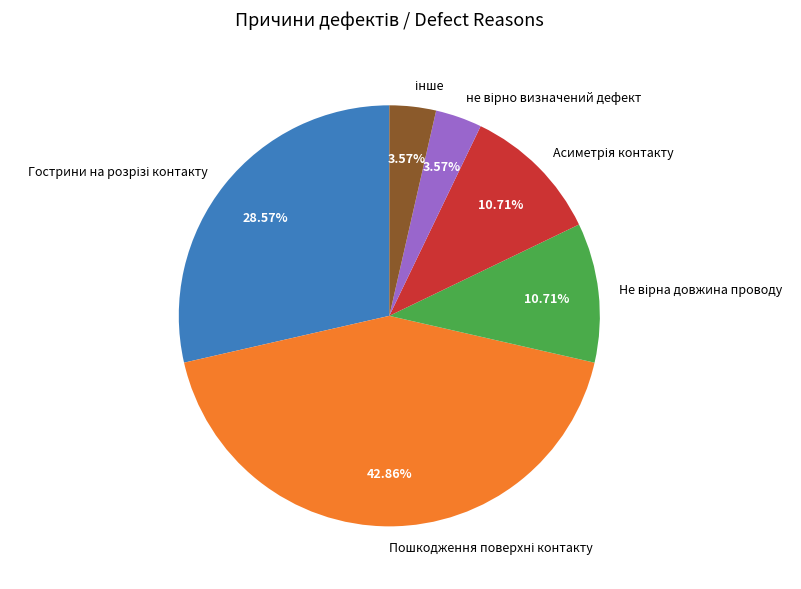

Is there a majority slice in this chart?

No